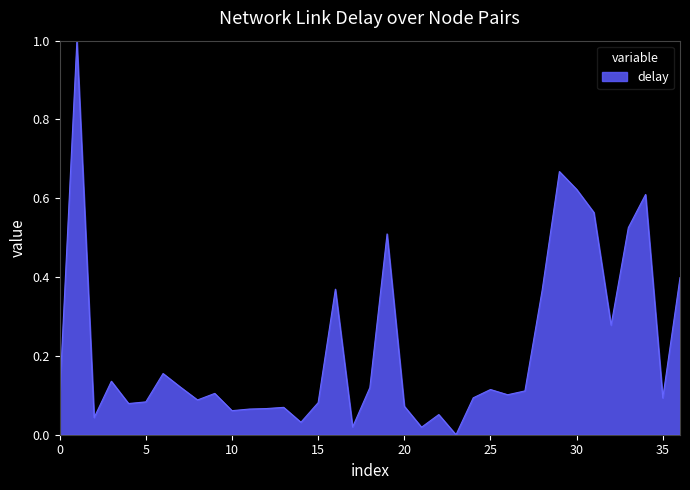

What is the maximum value shown in the chart?

1.0